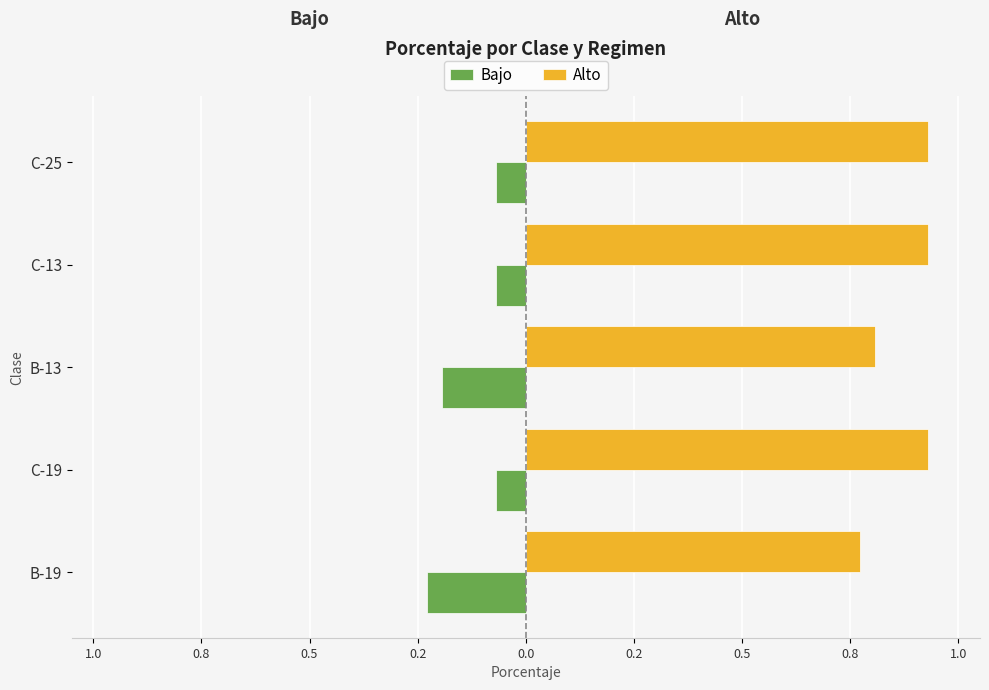

What is the value of the Bajo bar at the 3rd from the left?

-0.2